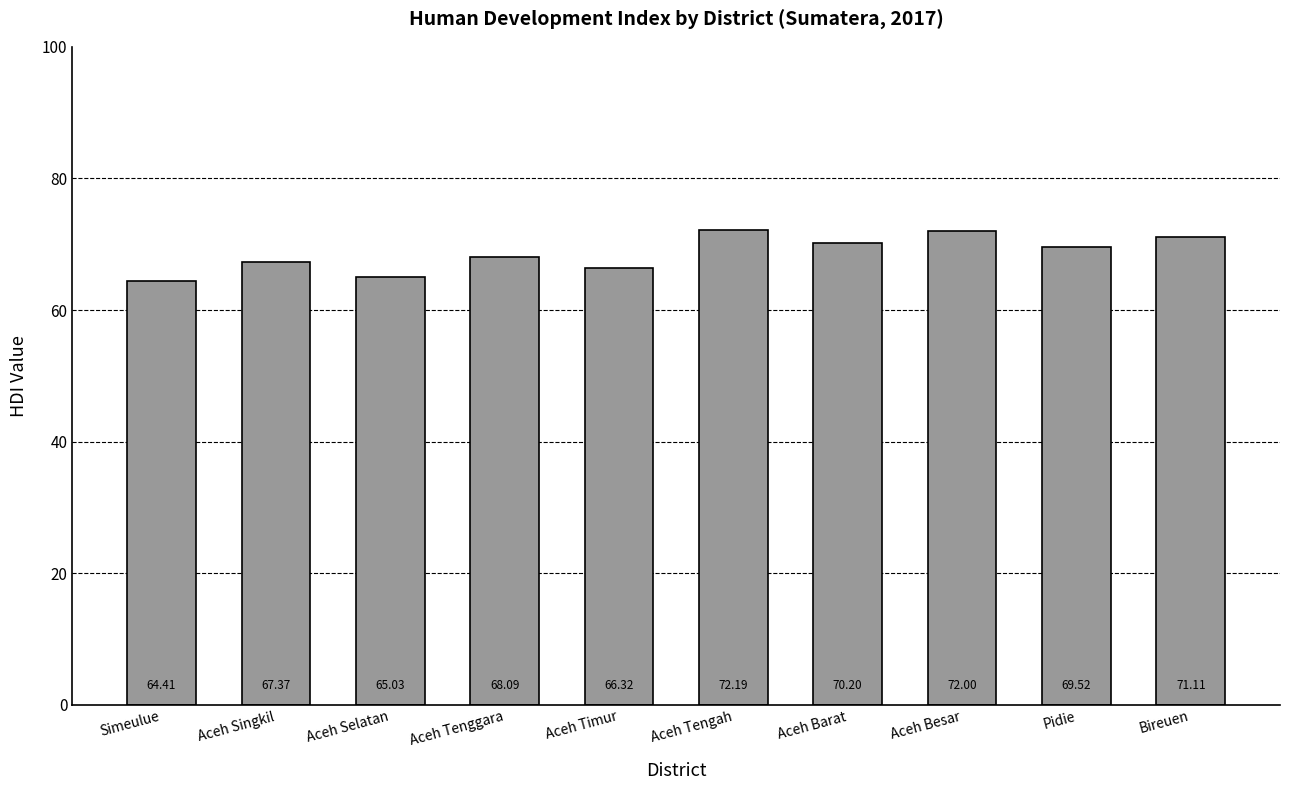

What is the sum of the values at Aceh Selatan and Simeulue?

129.4